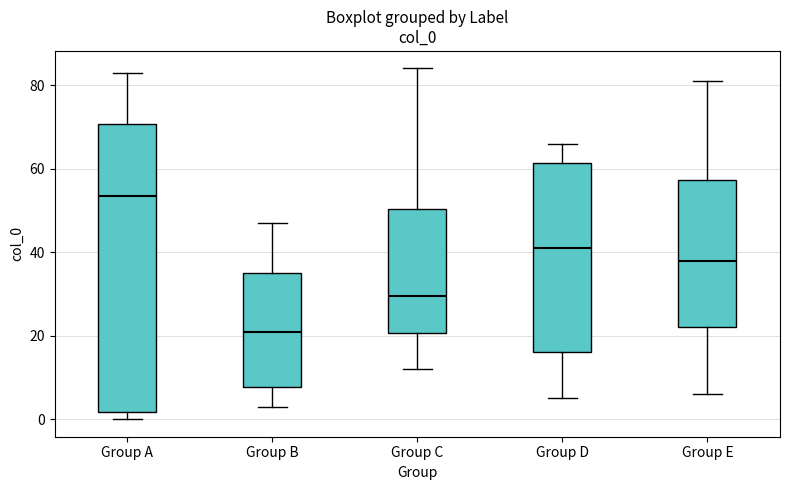

Reading left to right, transcribe this box plot: for each box, give where its median line is, the range the box spans, and where its two whiskers end, as read against the y-axis. The values are not printed on the chart, so give them approximately, as read against the axis.

Group A: median 54, box 2 to 70, whiskers 0 to 84
Group B: median 22, box 8 to 36, whiskers 4 to 48
Group C: median 30, box 20 to 50, whiskers 12 to 84
Group D: median 42, box 16 to 62, whiskers 6 to 66
Group E: median 38, box 22 to 58, whiskers 6 to 82